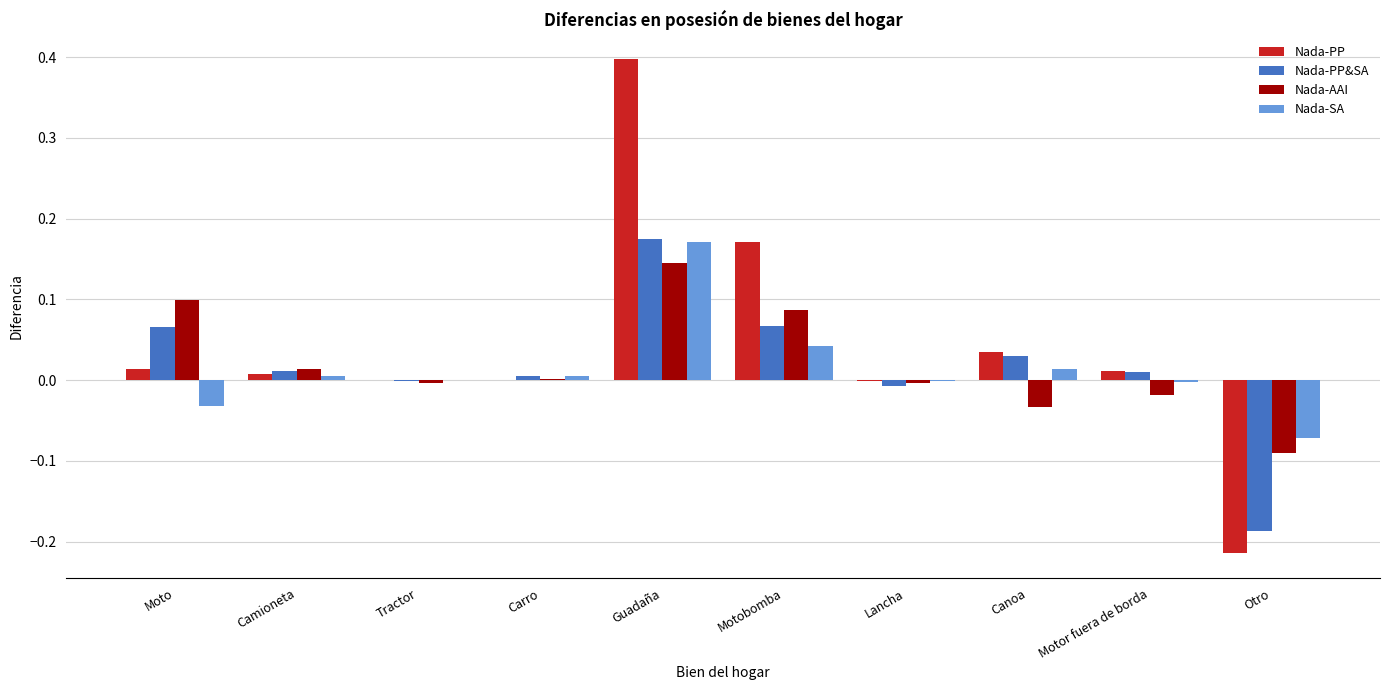

The Nada-PP series shows -0.4 at Otro. True or false?

False